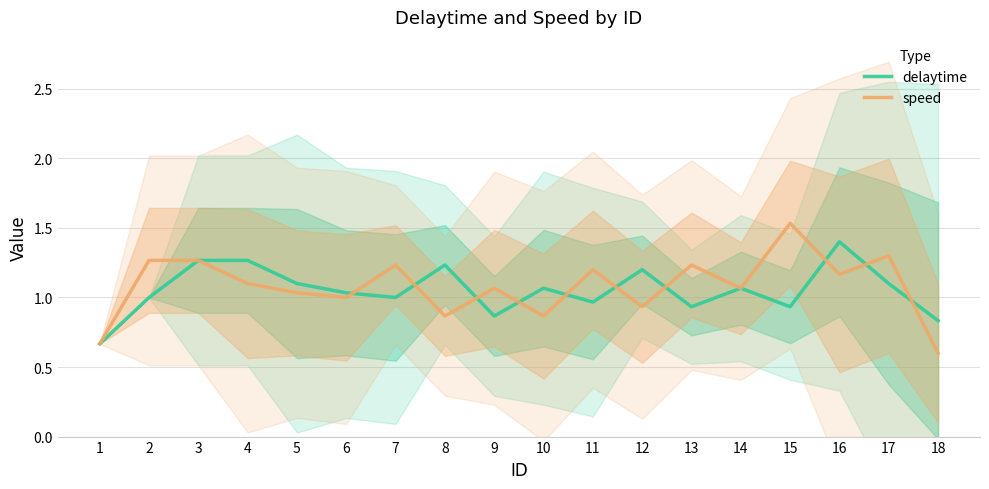

What is the difference between the highest and lowest values at 7?

0.2